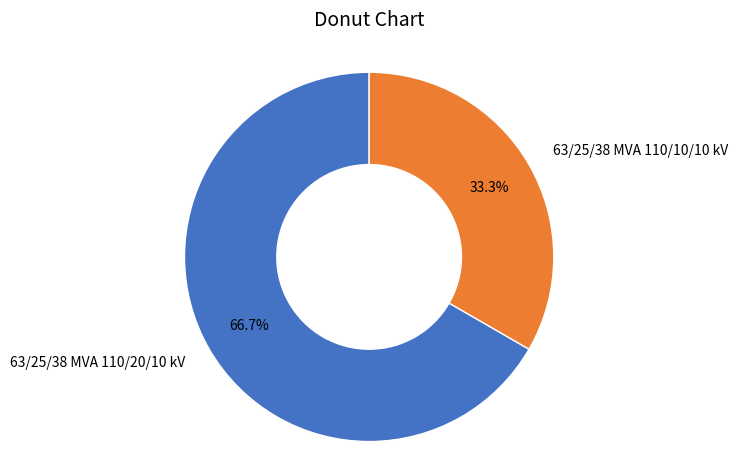

To the nearest percent, what percentage of the pie is 63/25/38 MVA 110/10/10 kV?

33%